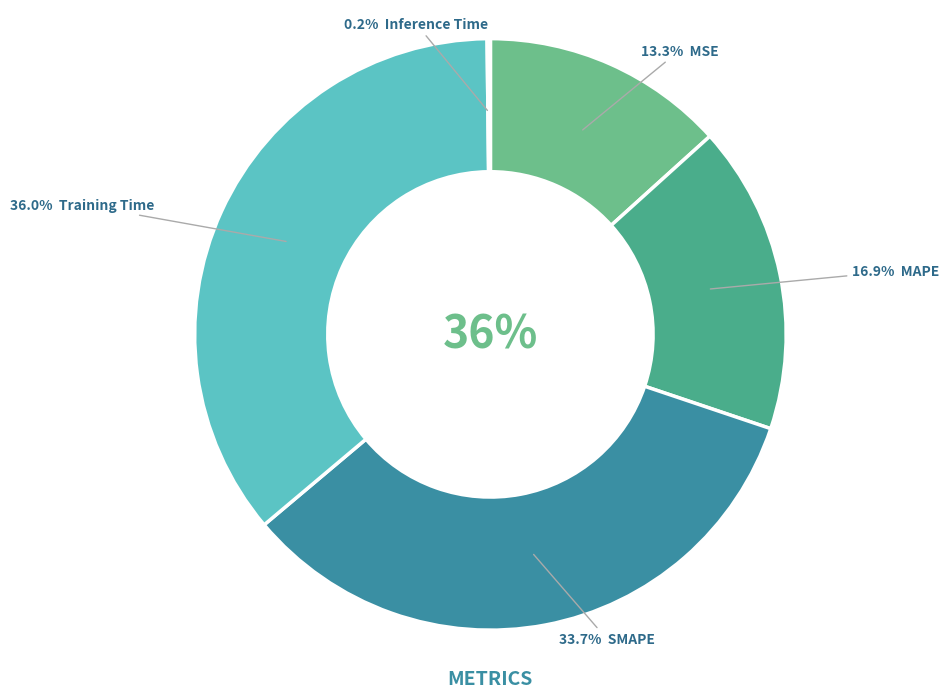

Is there a majority slice in this chart?

No